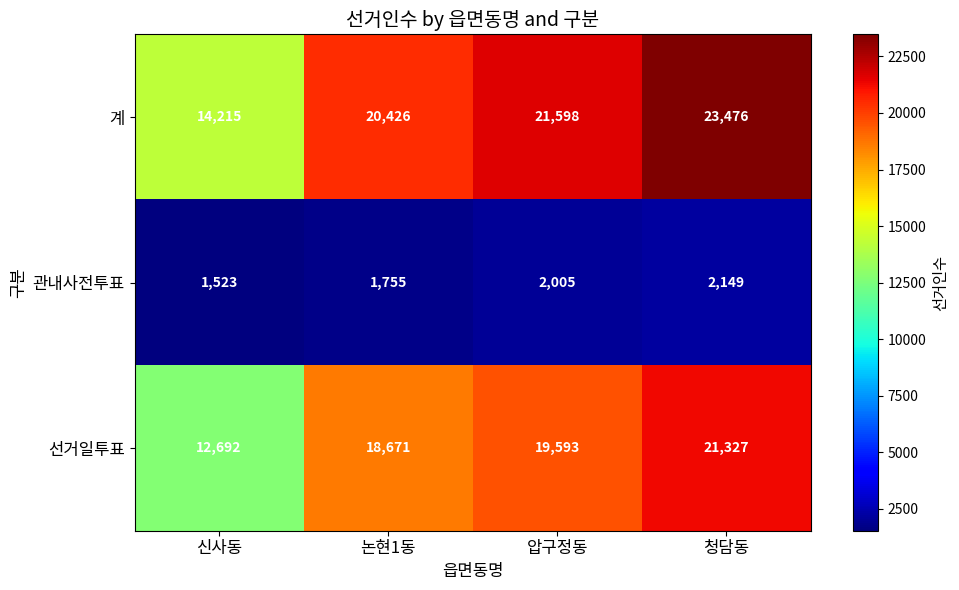

Which category has the highest value across all series?

청담동